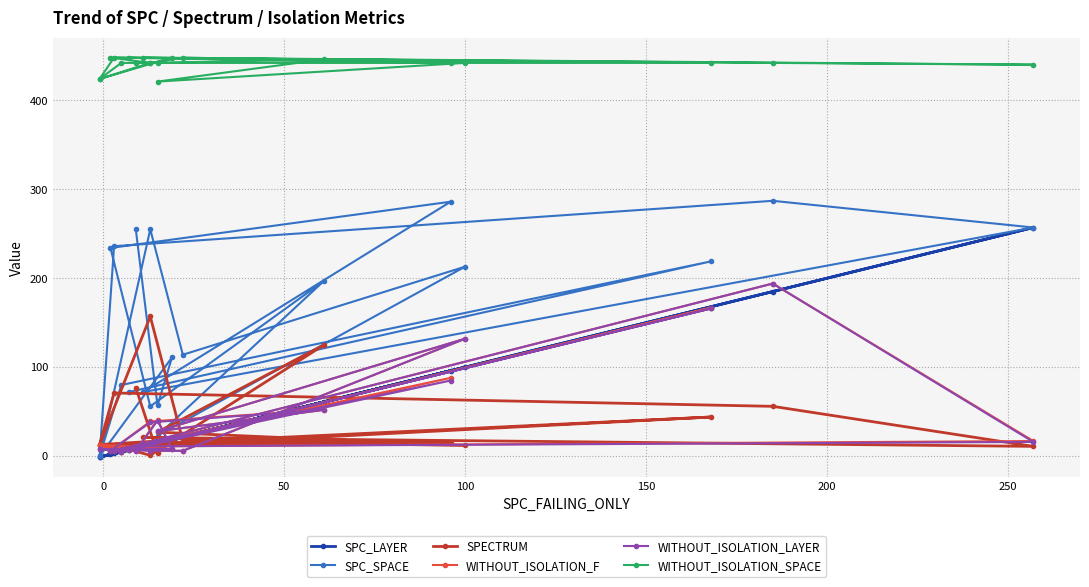

Which series changed the most between 100 and 13?

SPC_SPACE